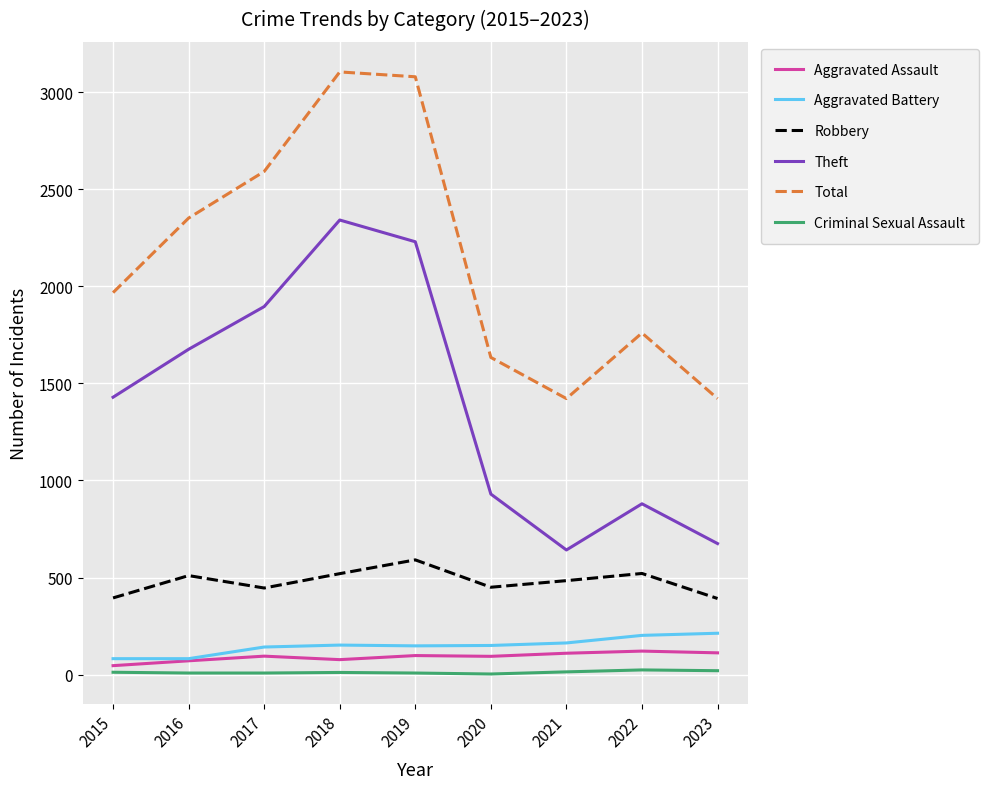

Where is the first local minimum for Robbery?

2017